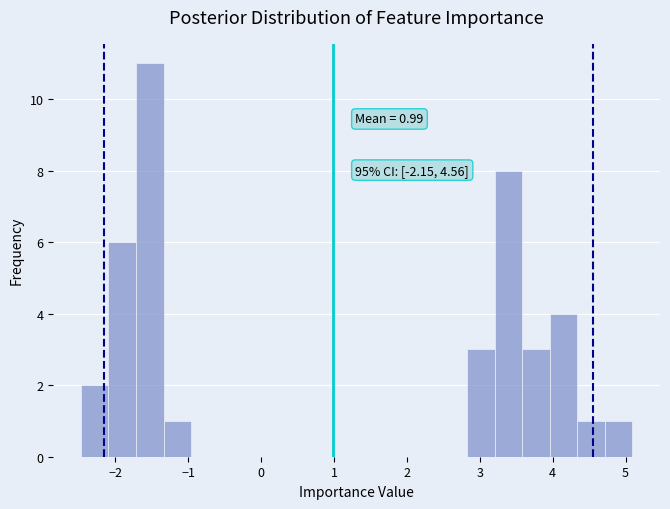

Around what value on the x-axis is the tallest bar? Give the approximate position of its centre, as read against the axis.

-1.5